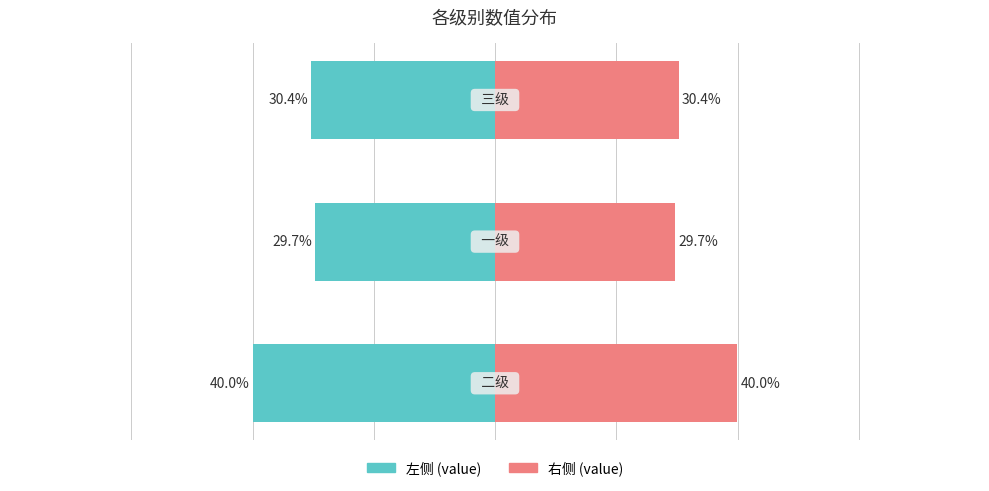

What is the value of the 右侧 (value) bar at the 1st from the left?

40.0